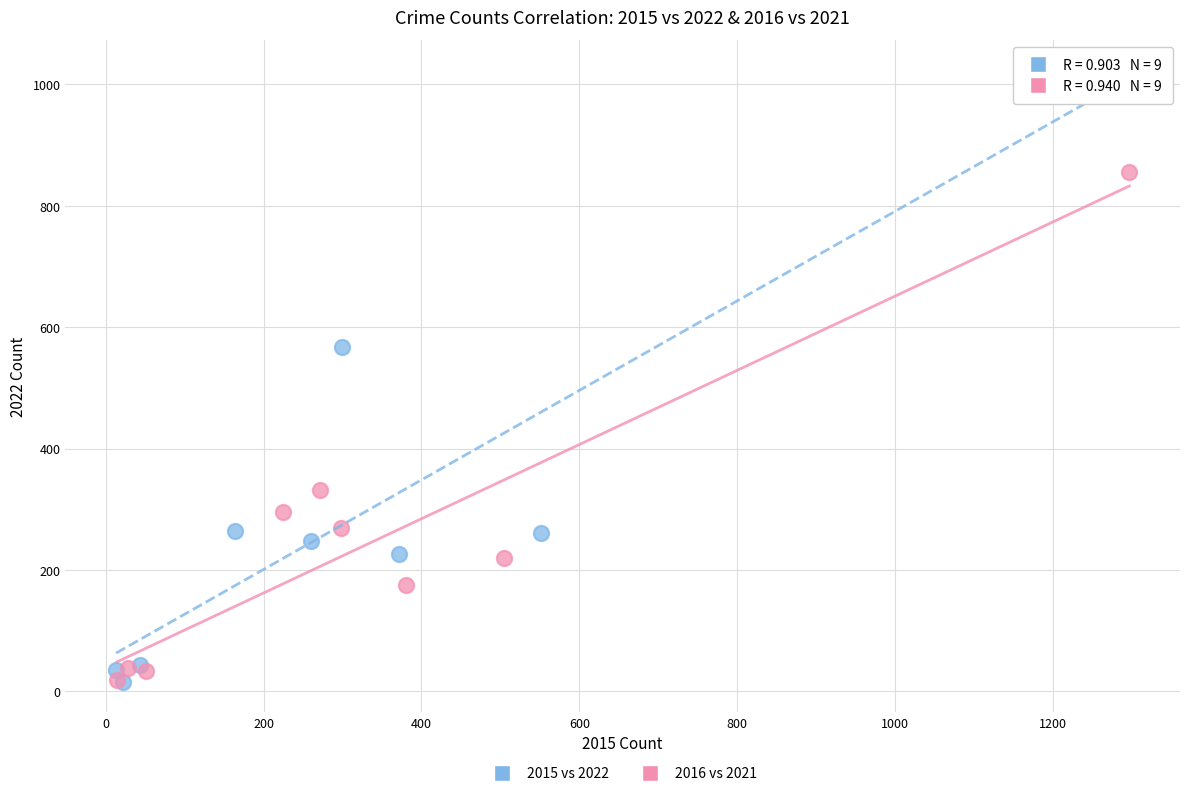

Which series contains the highest Y value?

2015 vs 2022